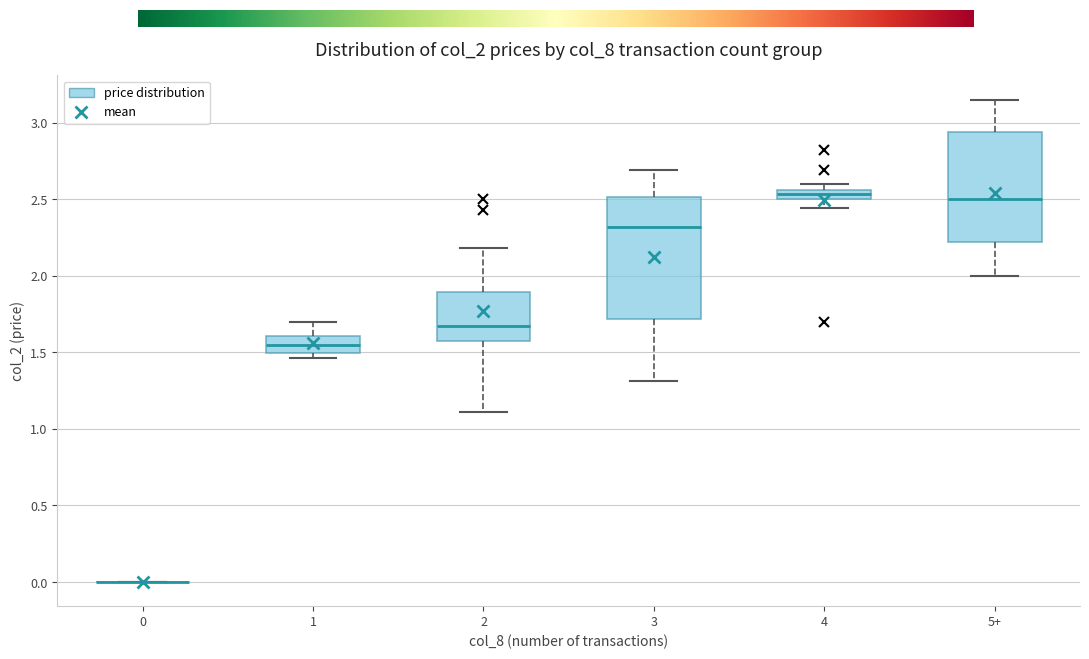

Where does the median line of the box for 1 sit on the y-axis? The values are not printed on the chart, so give them approximately, as read against the axis.

1.55